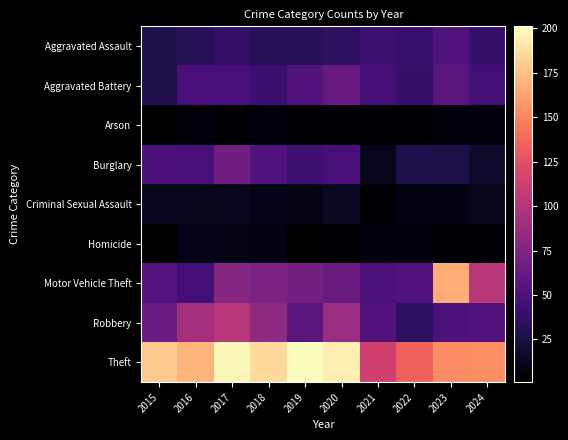

Which series has the largest range (max minus min)?

Motor Vehicle Theft